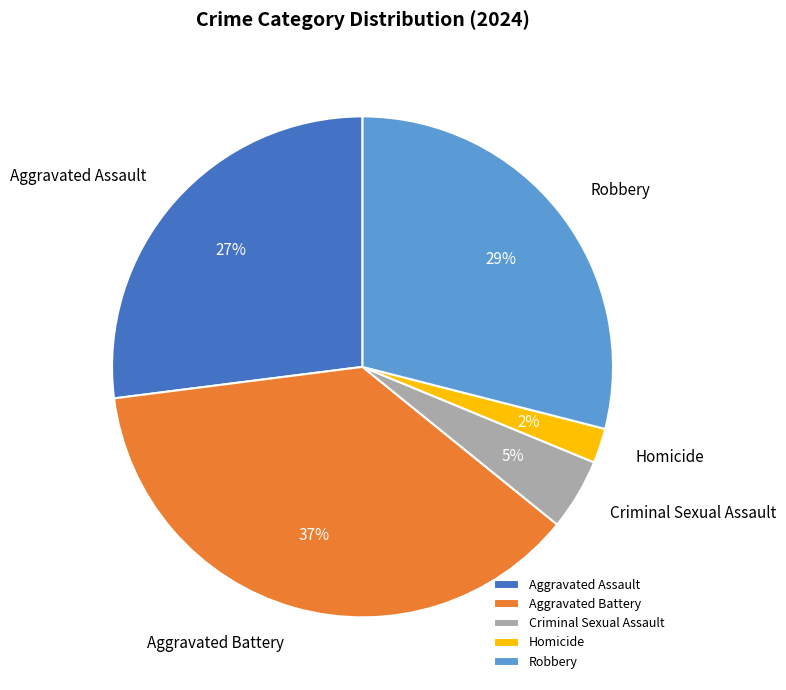

The Aggravated Assault slice represents 35% of the pie. True or false?

False